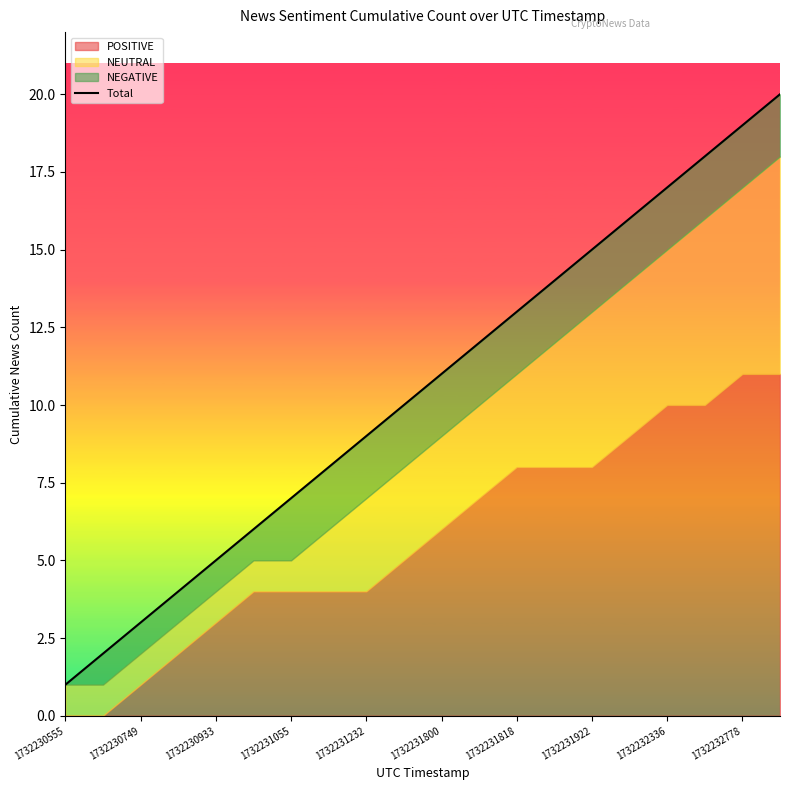

What is the greatest value displayed?

20